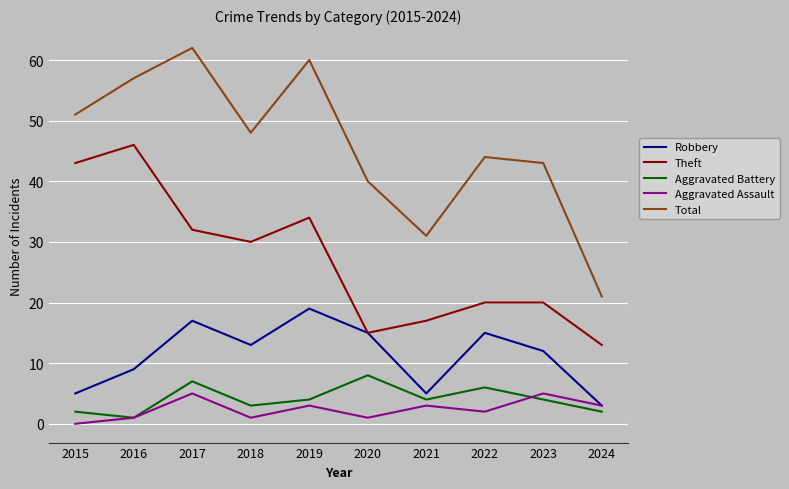

How many values in the Aggravated Assault series are below 3?

5